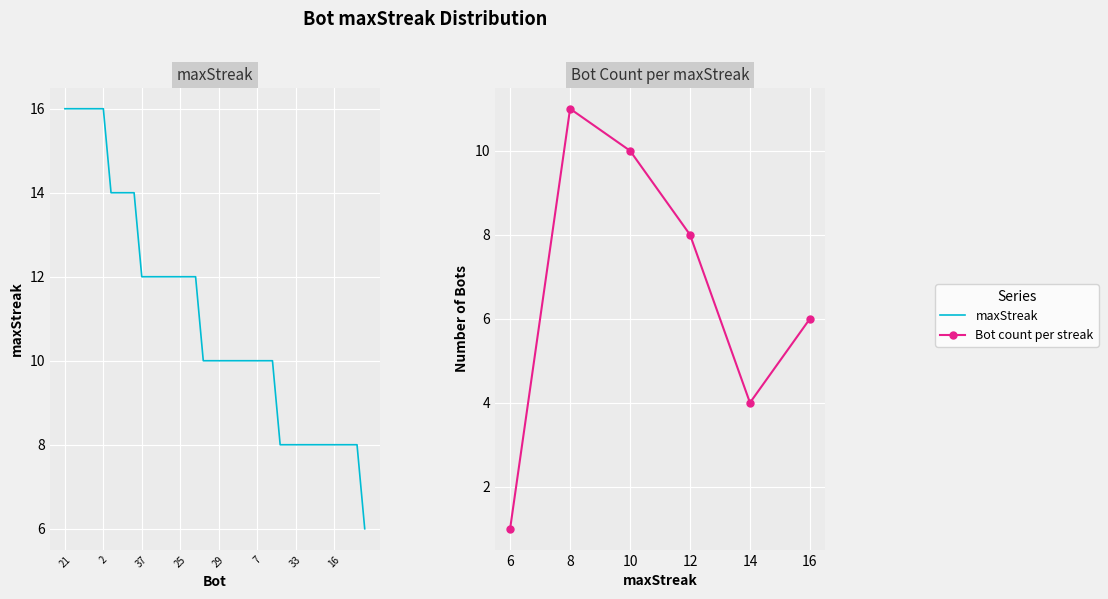

Which label corresponds to the largest value in the chart?

21